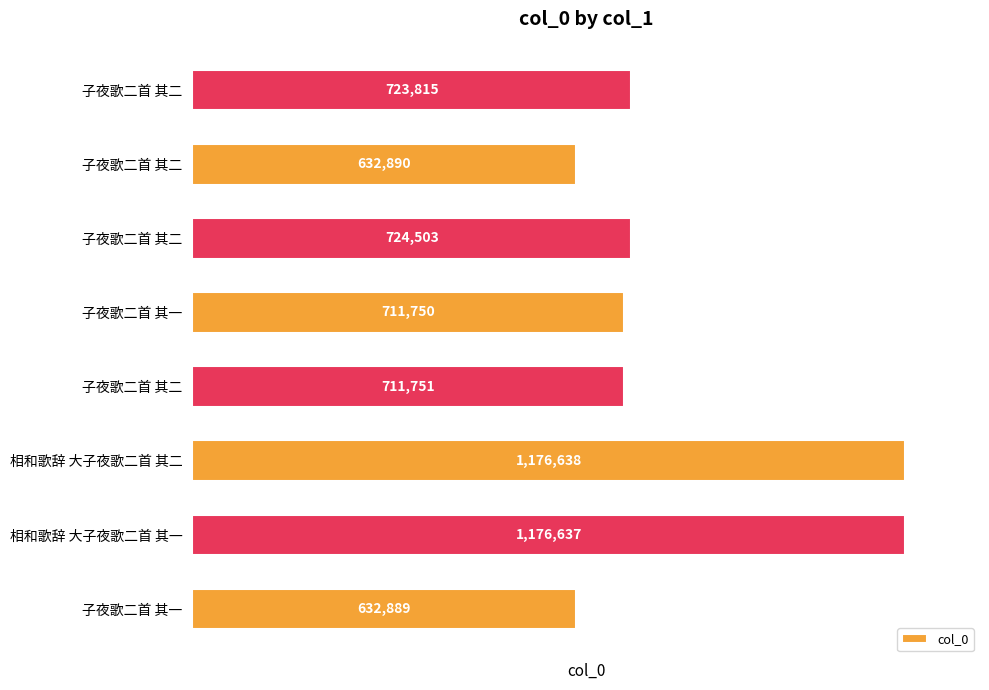

How many bars are there in total?

8